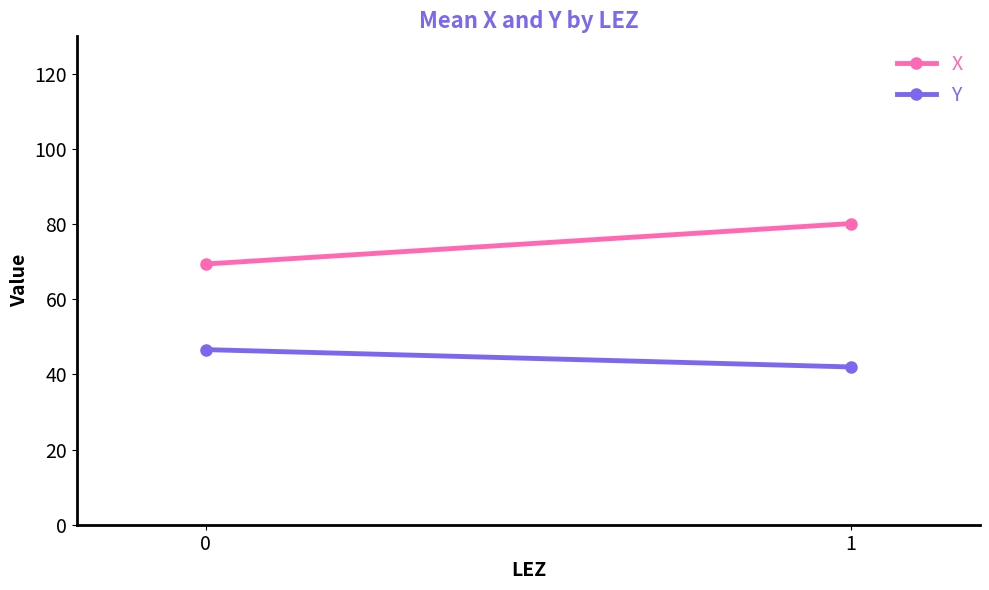

Rank the series at 1 from lowest to highest value.

Y, X